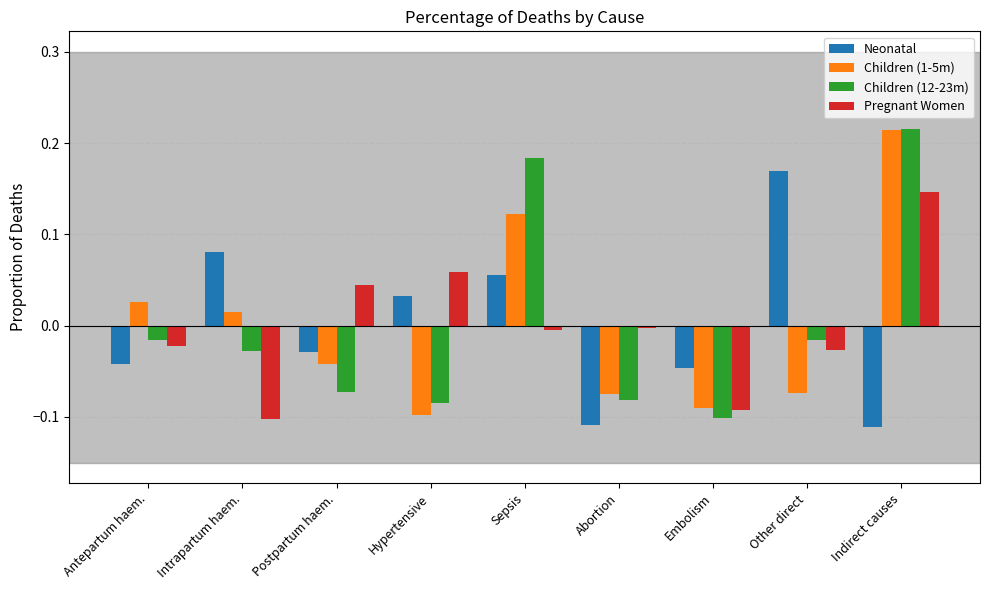

The value of Neonatal at Hypertensive is 0.0. True or false?

True